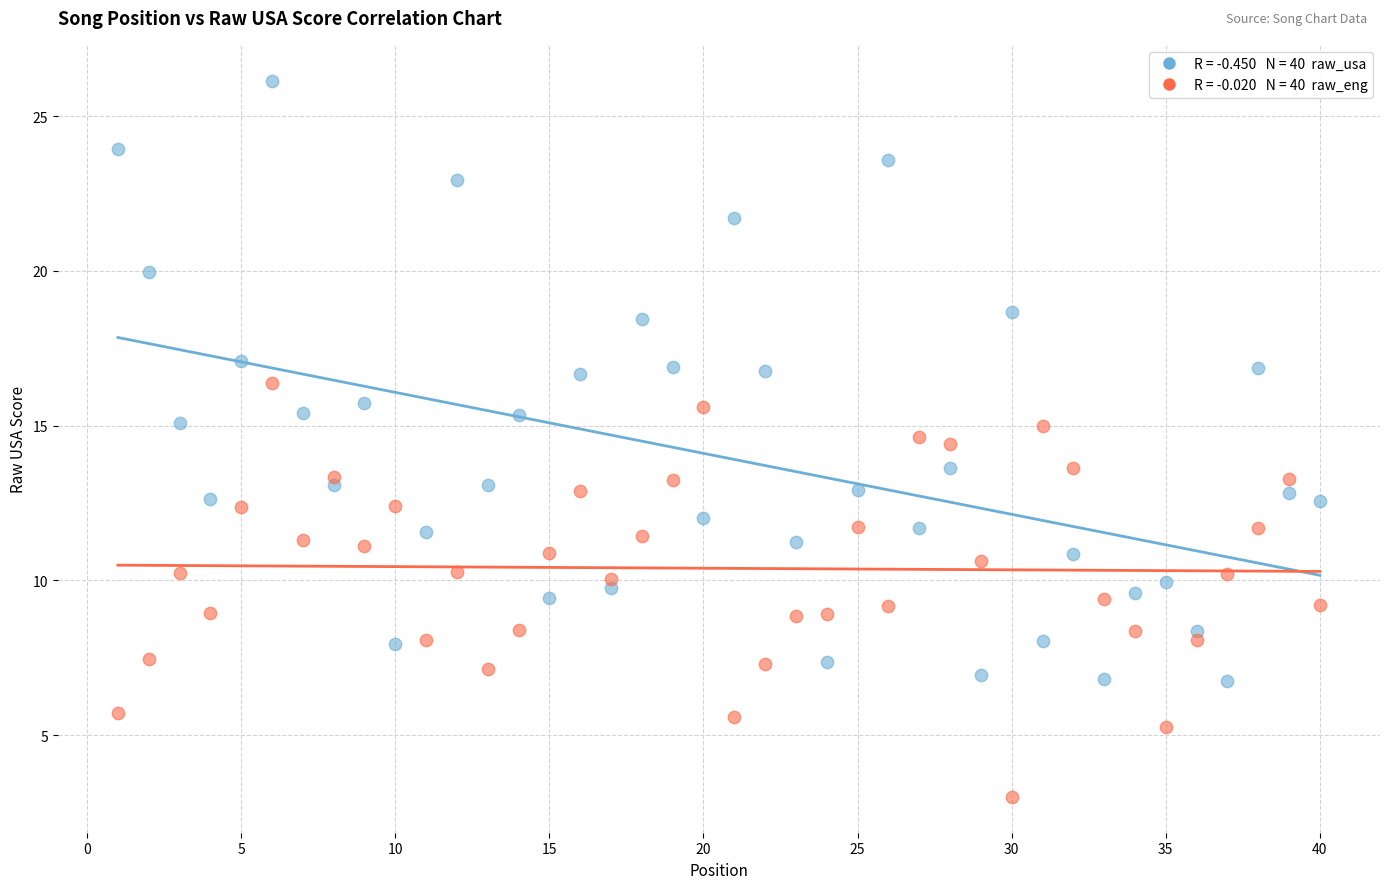

Across all data points, what is the range of X values (max minus min)?

39.0